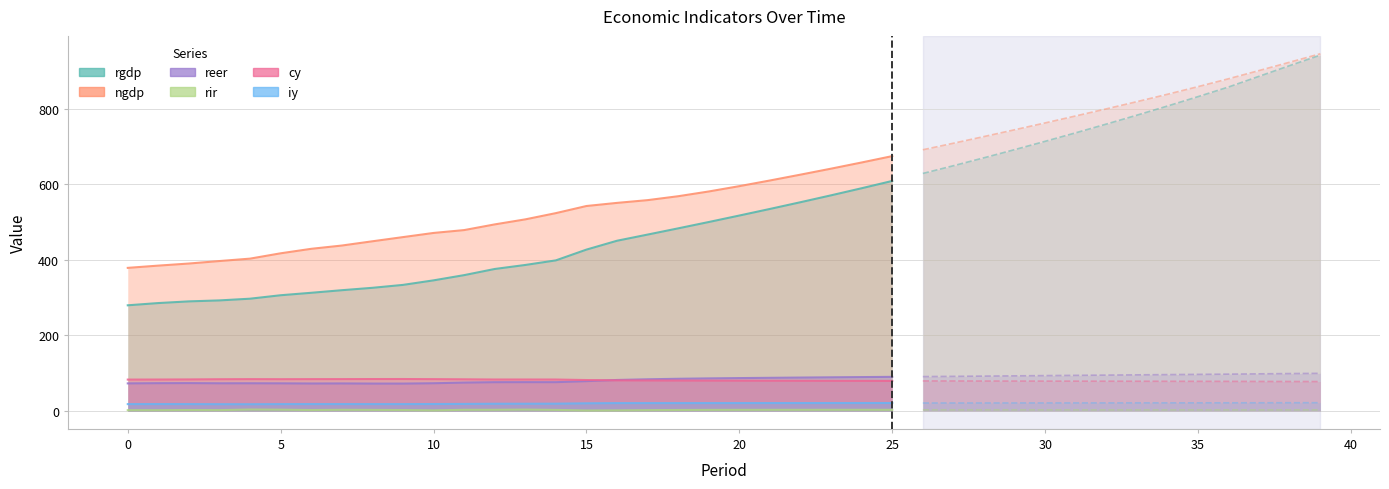

How many data points does each series have?

40